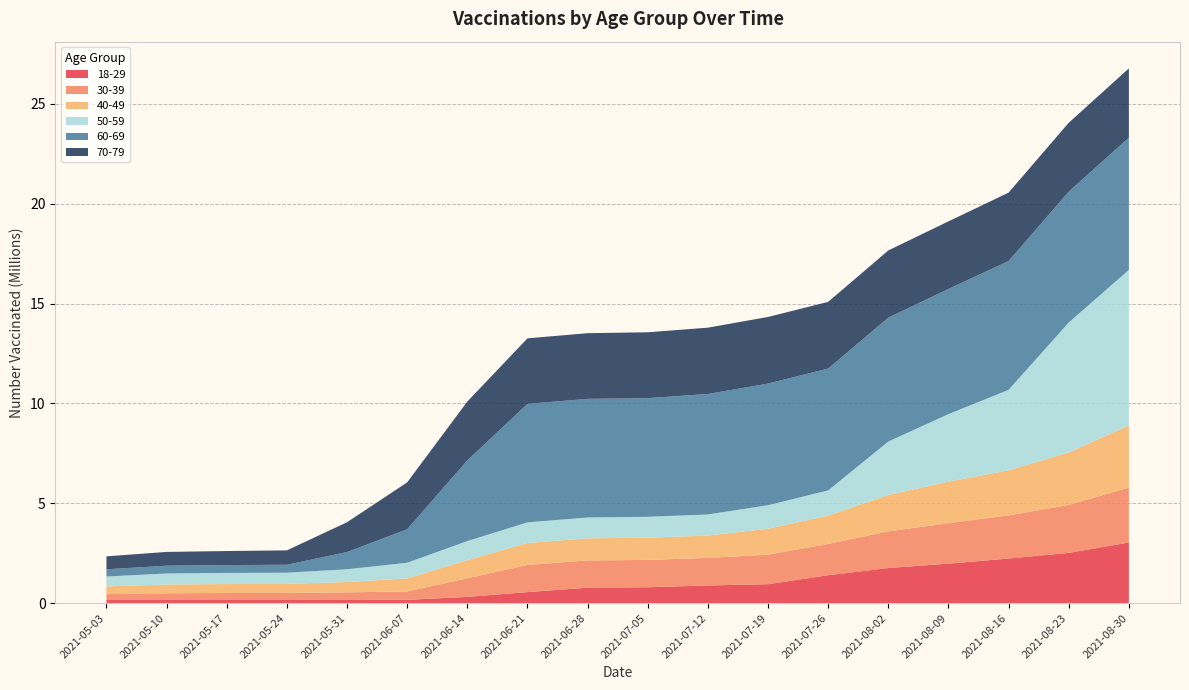

Reading left to right, list all the values displayed in this chart.

18-29: 159618	160322	161073	161823	163333	165863	314874	553889	774868	796911	886035	951053	1400634	1759173	1978965	2234899	2518444	3036312
30-39: 293296	337791	347710	350568	378346	420632	930329	1358008	1364844	1369228	1379239	1476719	1564402	1835857	2025840	2160203	2399229	2749638
40-49: 383649	437590	447492	450988	518196	655537	909358	1098893	1106872	1111060	1120395	1299114	1417086	1818430	2078152	2254108	2624335	3111932
50-59: 500061	550522	557958	562838	638684	781779	954005	1035550	1043048	1047488	1055289	1176560	1262893	2678777	3380508	4031512	6509190	7786660
60-69: 360437	389270	392990	396621	861278	1675934	4039284	5931557	5937297	5938606	6032090	6089614	6098766	6202465	6266892	6448480	6551118	6621561
70-79: 646182	690506	702358	720524	1491431	2347040	2944348	3278581	3288662	3296853	3318792	3334358	3338906	3362620	3381943	3422202	3446974	3464199